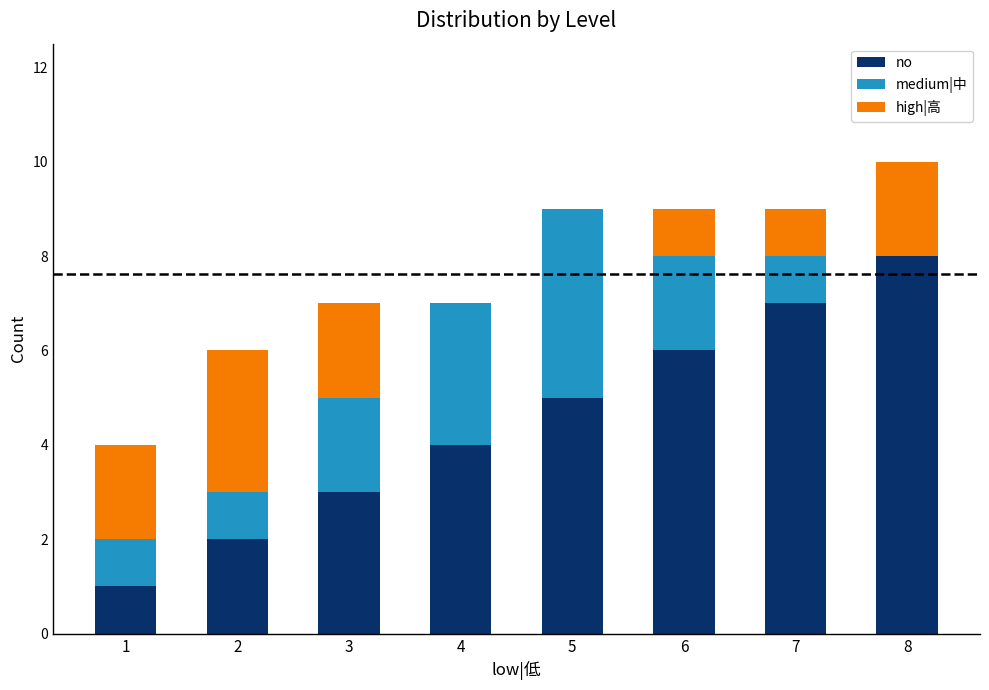

Are the bars horizontal?

No